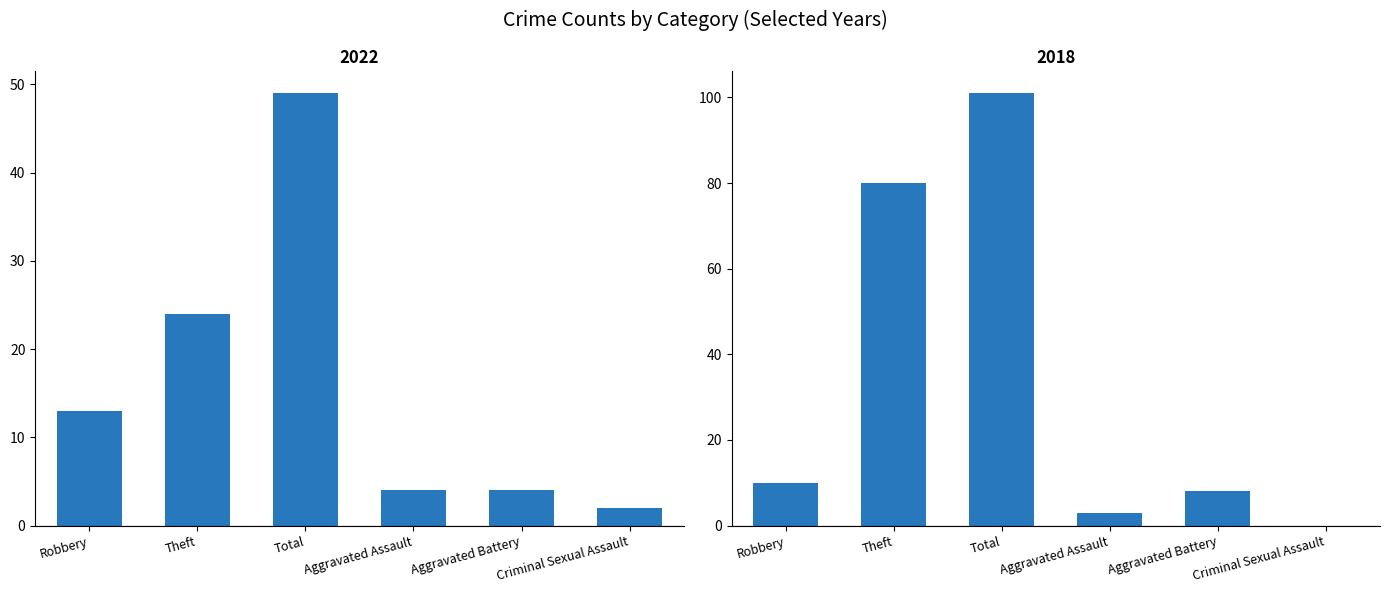

What is the sum of the 2022 values at Theft and Criminal Sexual Assault?

26